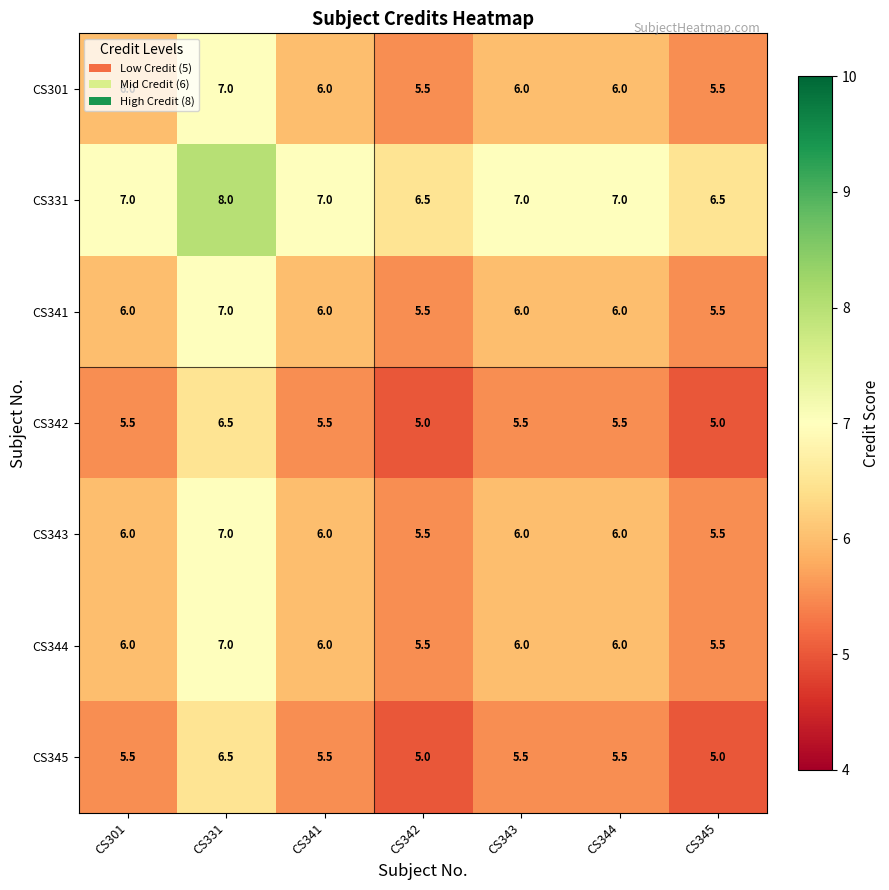

At which category is the sum across all series the highest?

CS331